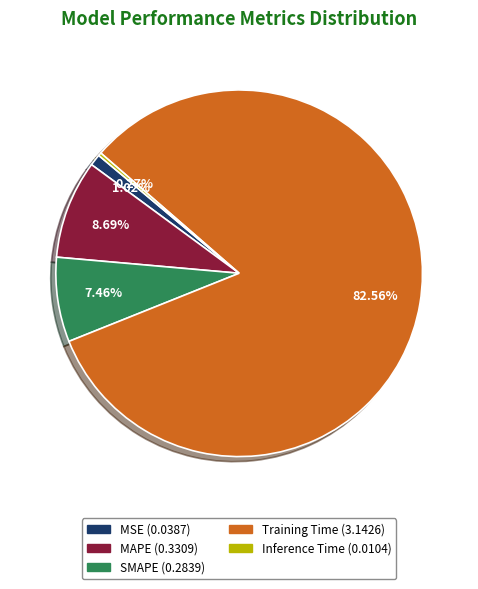

To the nearest percent, what is the average slice percentage?

20%